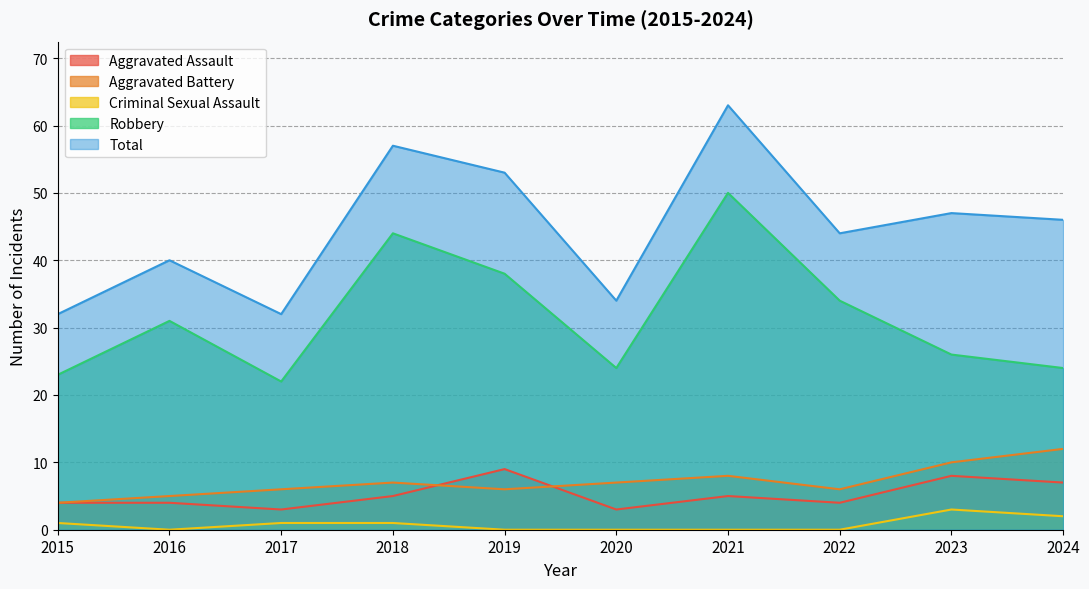

Where is Aggravated Assault nearest to the value 6?

2018